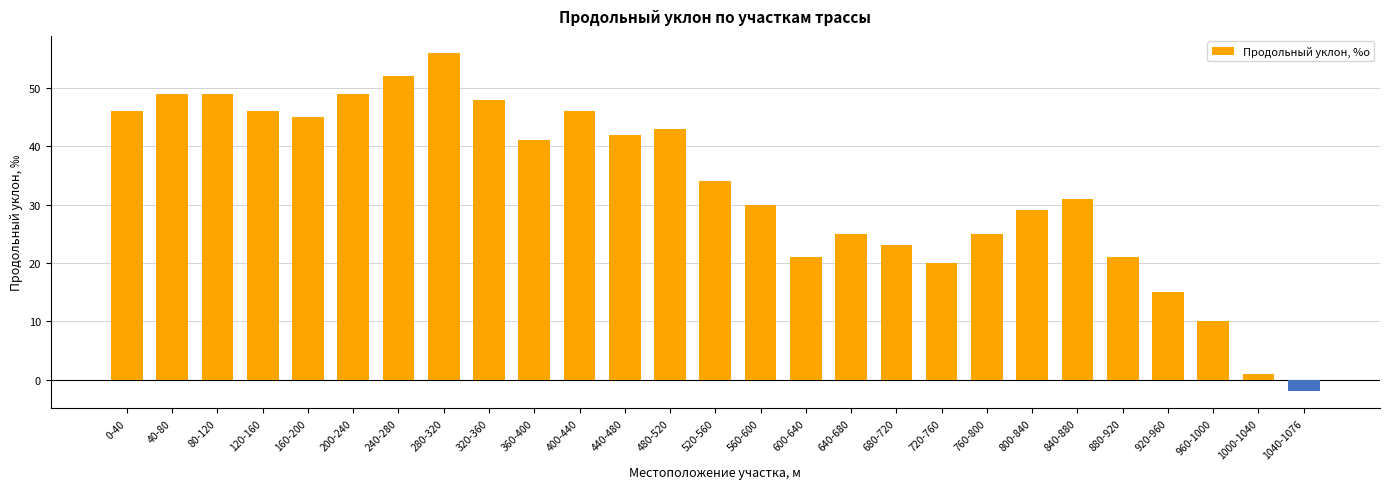

The value at 520-560 is 51. True or false?

False